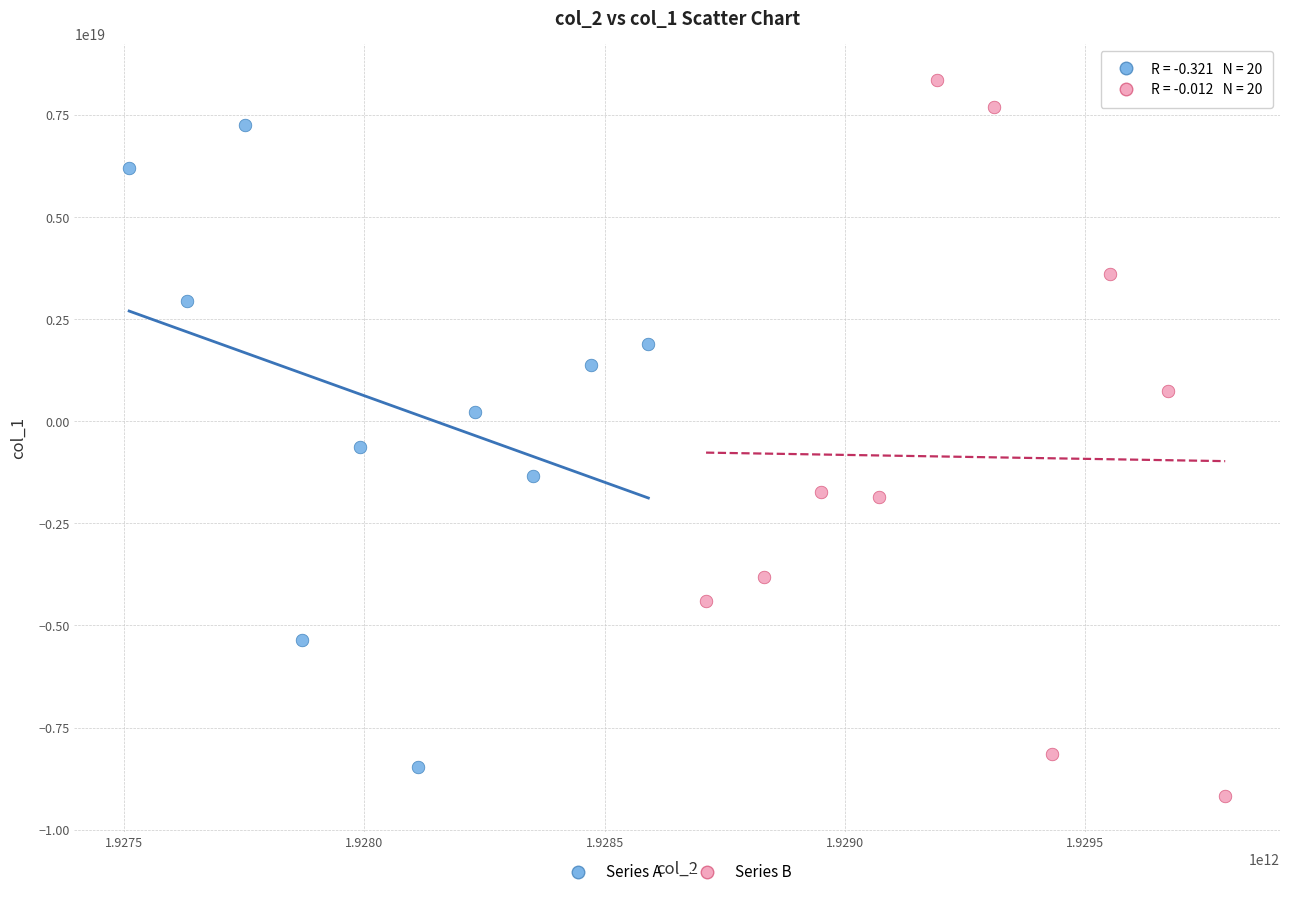

Which series reaches the minimum Y coordinate?

Series B